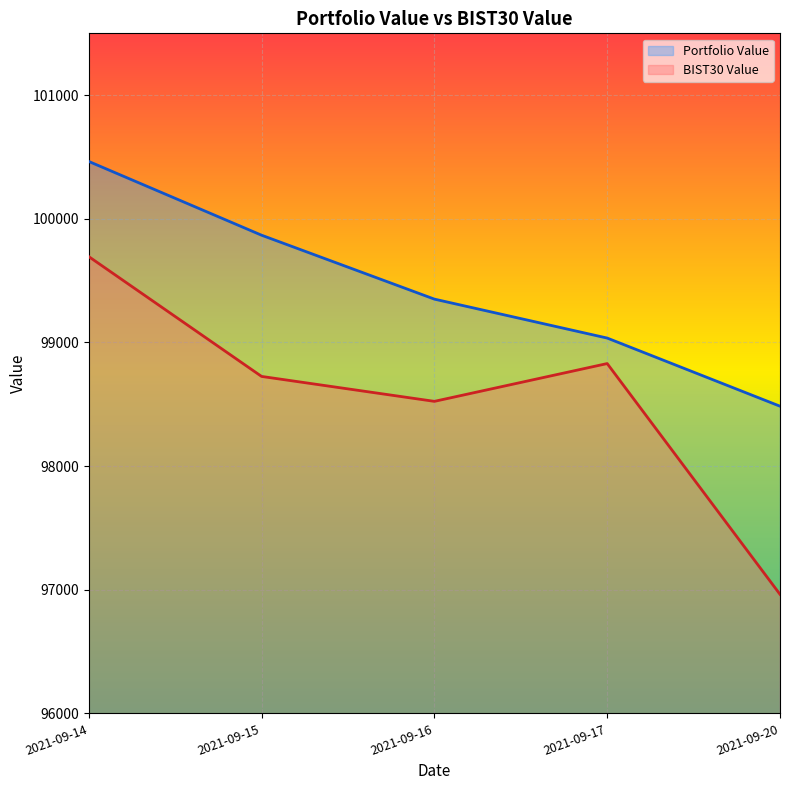

Reading left to right, what are all the values shown in this chart?

Portfolio Value: 2021-09-14=100463.9	2021-09-15=99867.4	2021-09-16=99350.4	2021-09-17=99035.5	2021-09-20=98484.5
BIST30 Value: 2021-09-14=99694.3	2021-09-15=98725.3	2021-09-16=98523.7	2021-09-17=98829.3	2021-09-20=96962.8